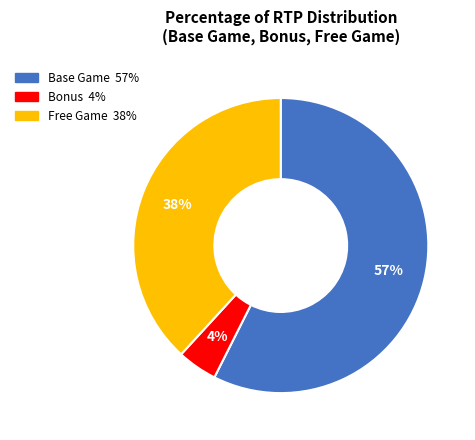

To the nearest percent, what is the combined percentage of Base Game and Free Game?

96%